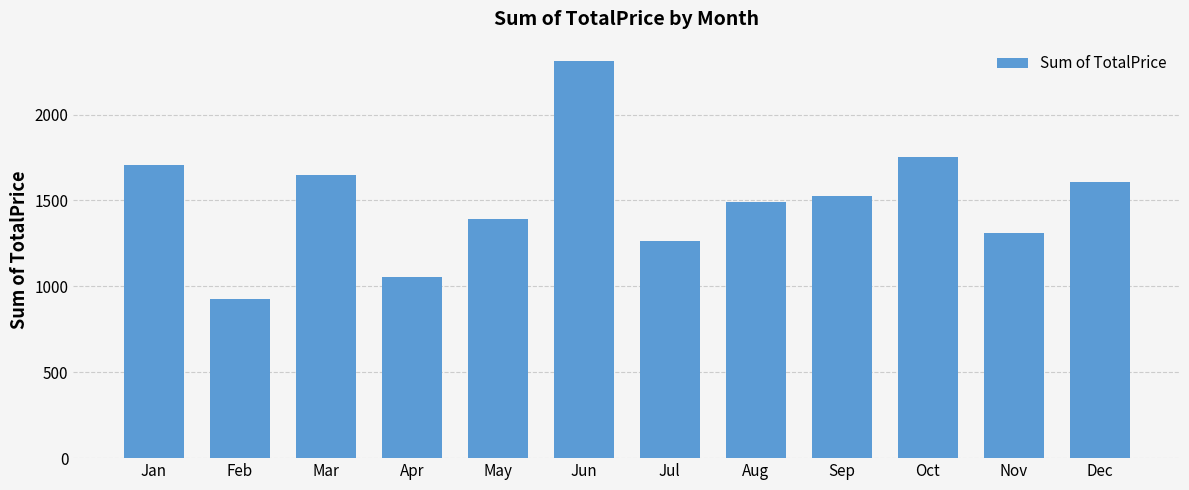

What is the difference between the values at Jul and Dec?

346.5